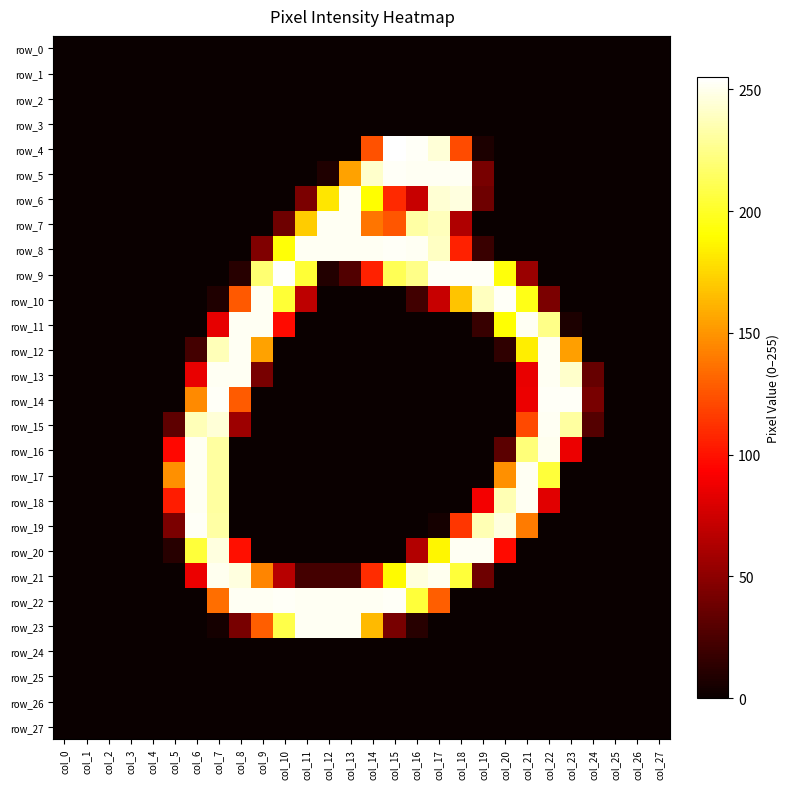

Which series has the largest total across all categories?

row_22